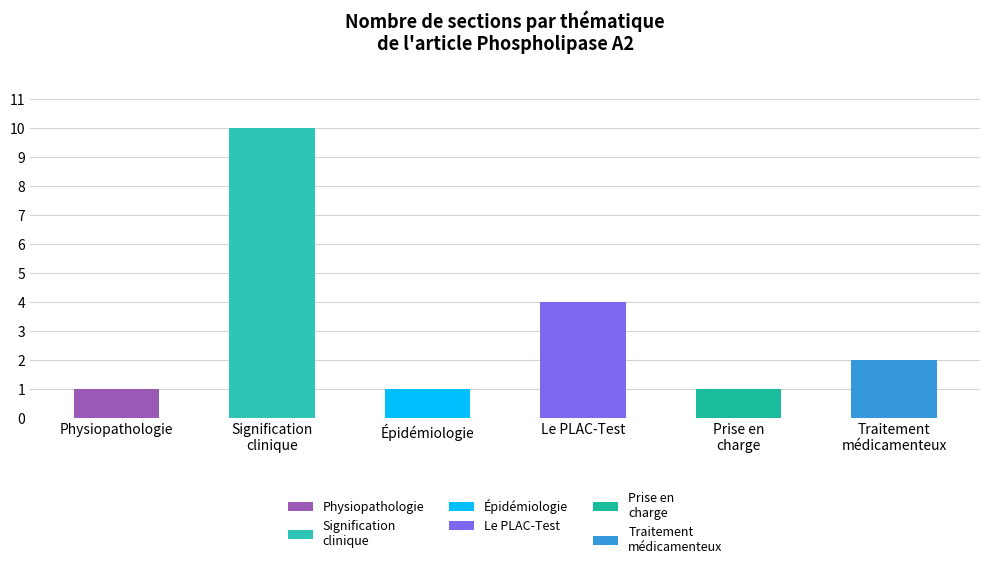

Is it true that Signification clinique equals 0 at Le PLAC-Test?

True